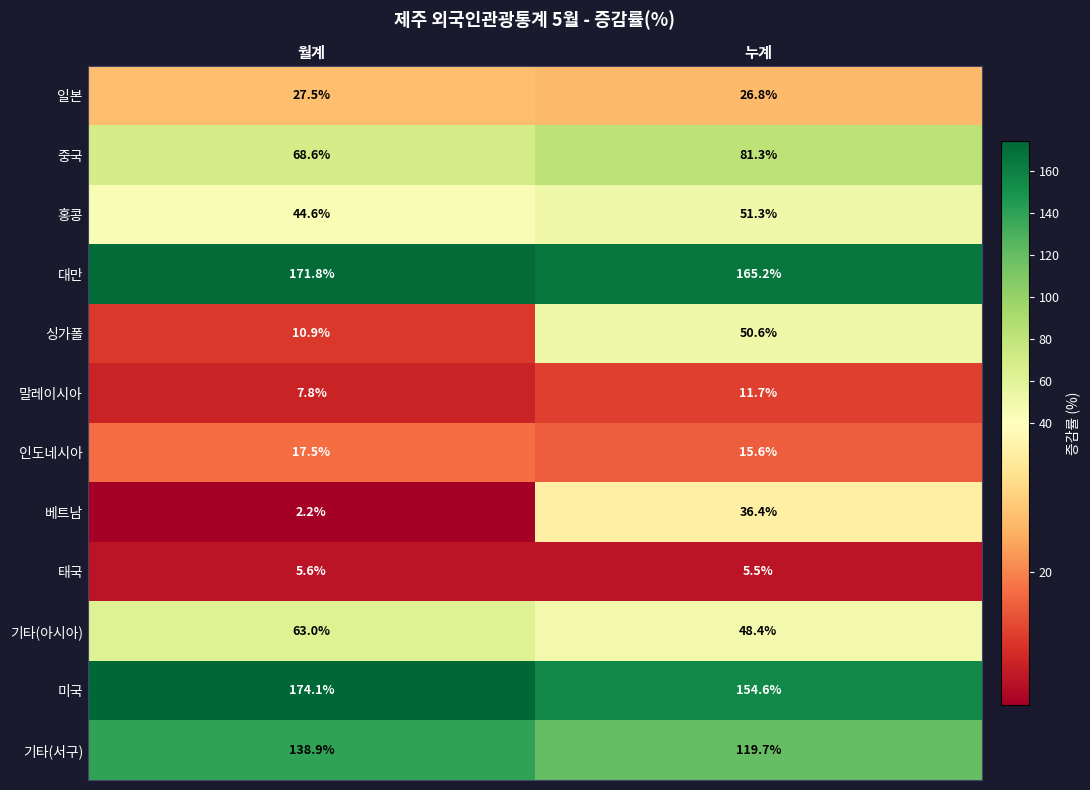

What is the average value of the 대만 series?

168.5